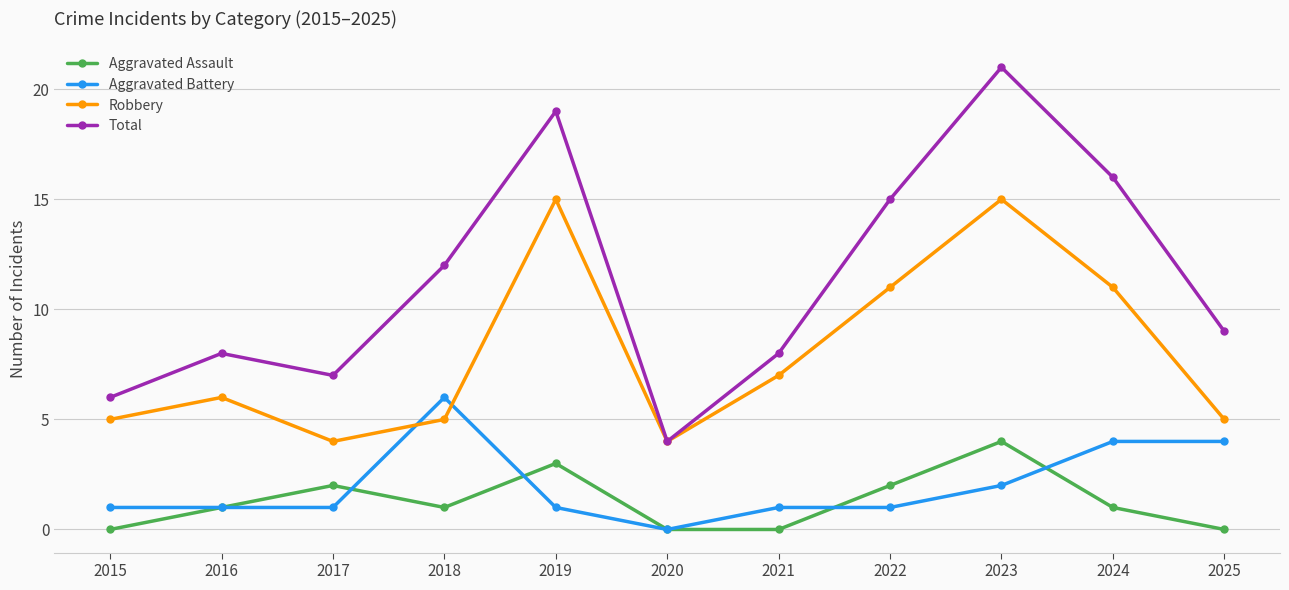

Count the Aggravated Battery values in the range 1 to 4.

9